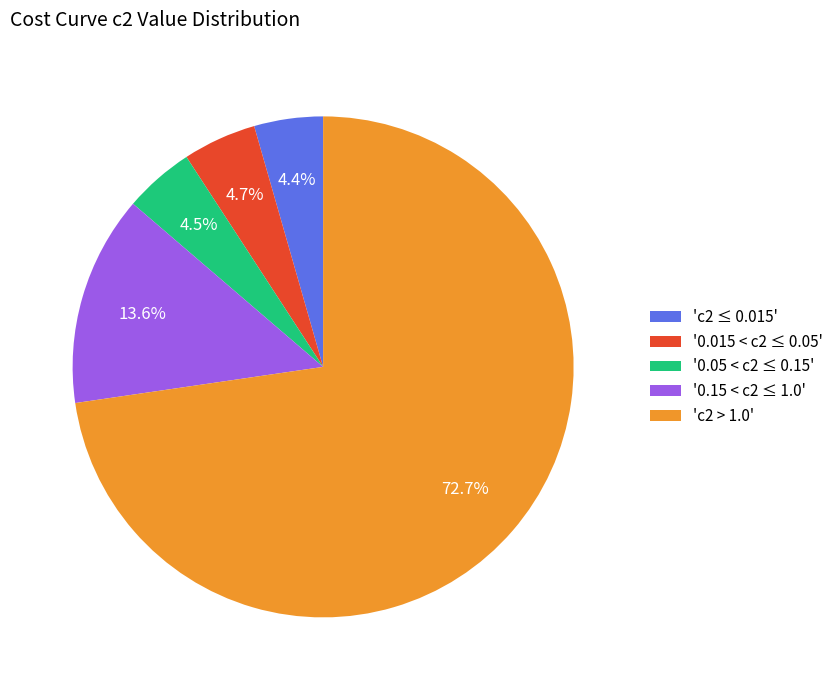

What is the ratio of the value at 'c2 ≤ 0.015' to the value at '0.05 < c2 ≤ 0.15'?

1.0